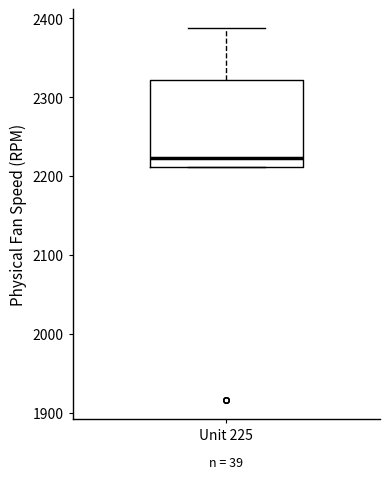

Read this box plot against the y-axis: the position of the median line, the range covered by the box, and the ends of both whiskers. The values are not printed on the chart, so give them approximately, as read against the axis.

median 2220, box 2210 to 2320, whiskers 2210 to 2390